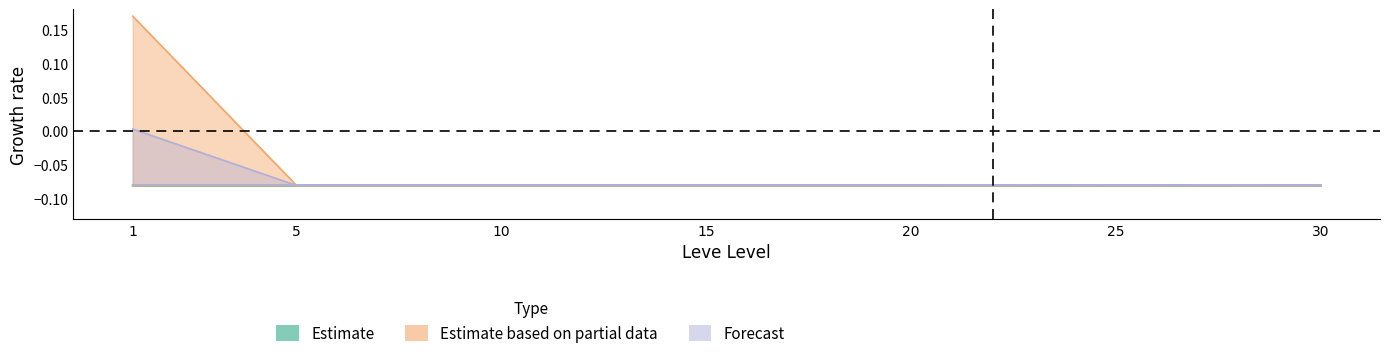

The LevePriceHQ lower series shows -0.0 at 15. True or false?

False